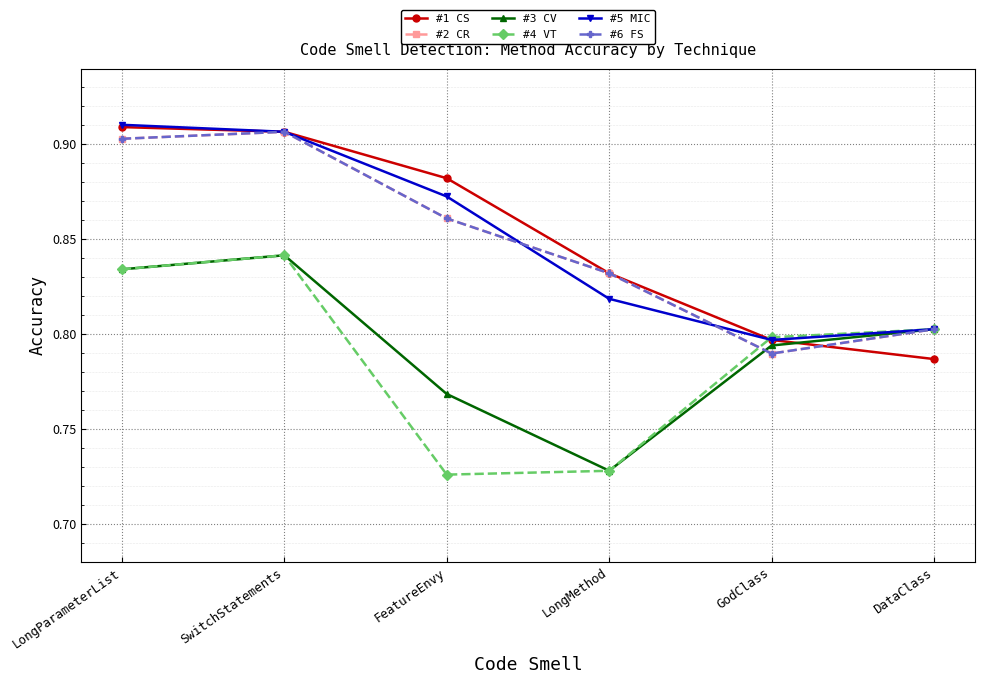

Is this an area chart (filled region under the line)?

No